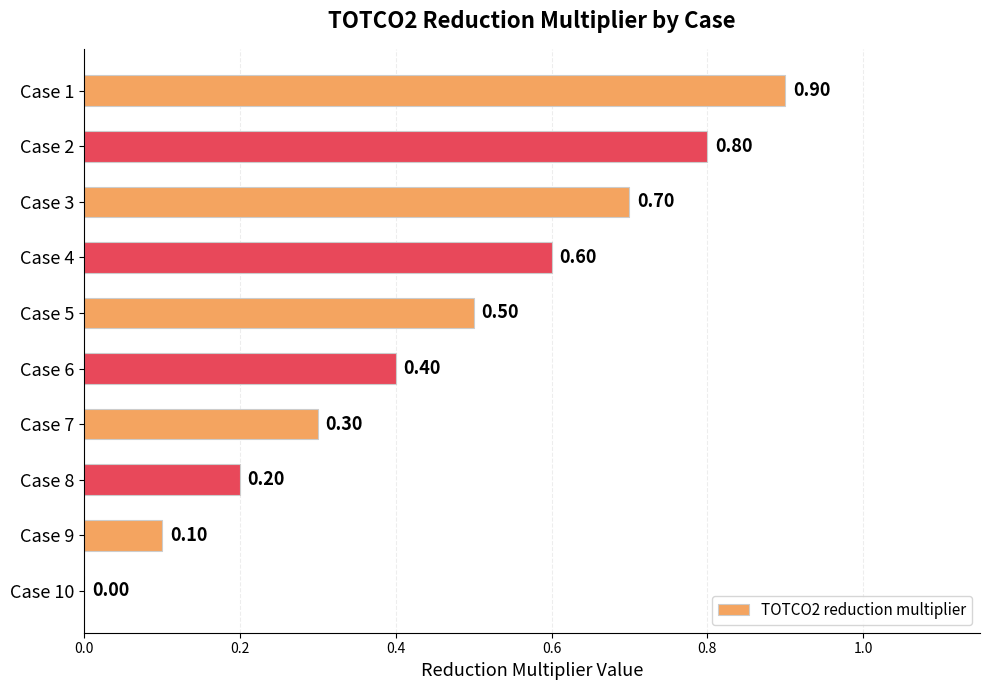

What is the change in value from Case 3 to Case 10?

-0.7